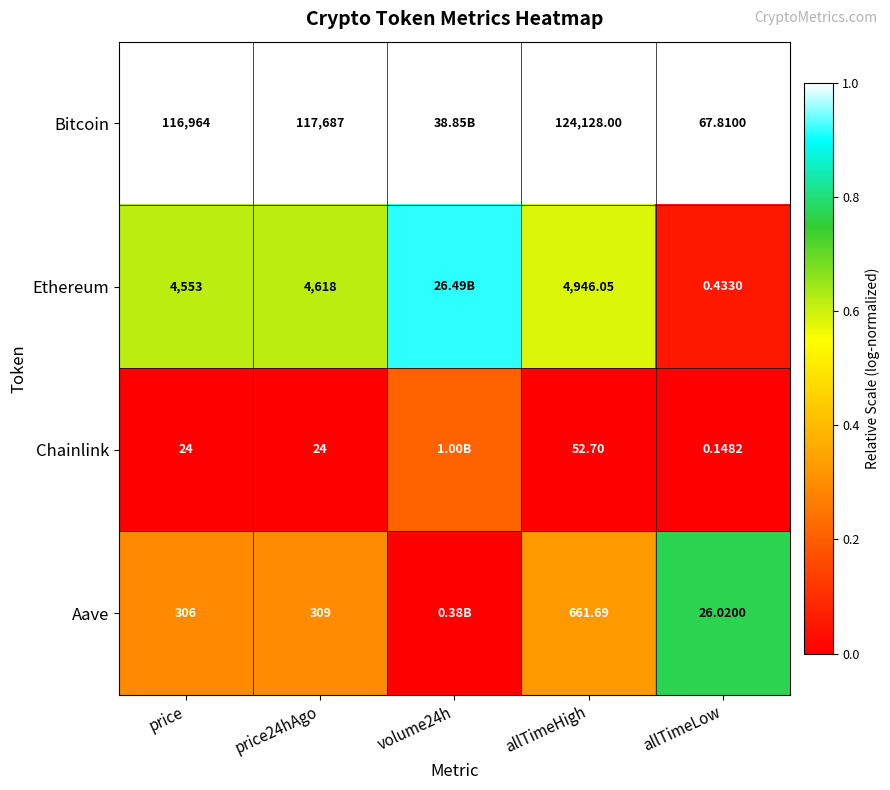

Is the value of Chainlink at price greater than the value of Aave at allTimeHigh?

No